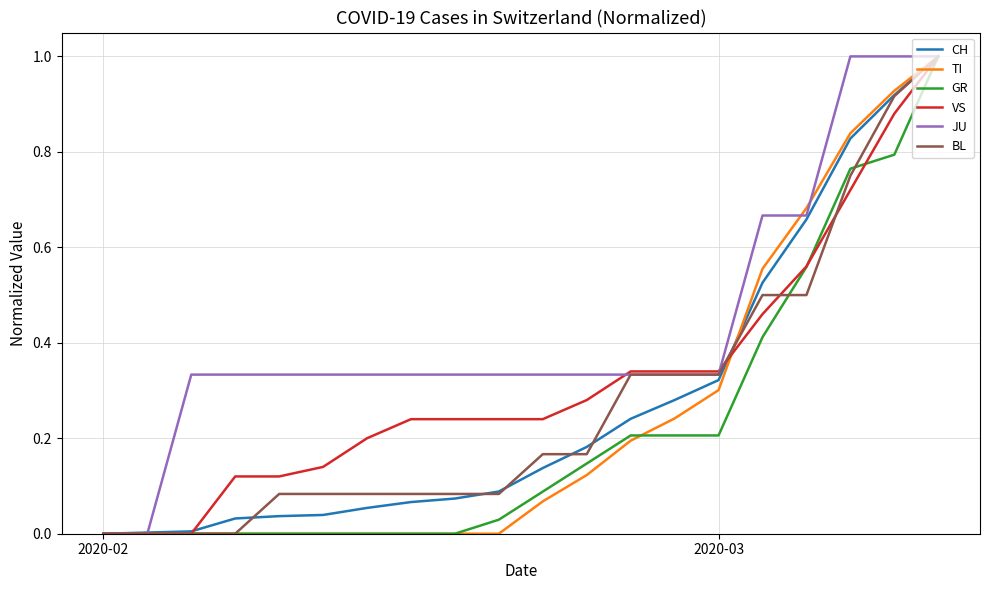

Which series has the largest total across all categories?

JU